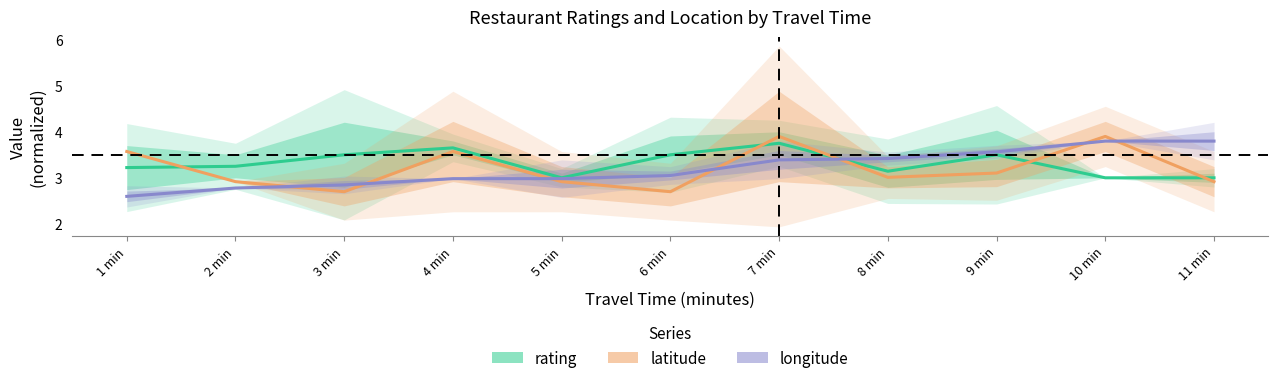

At which category is the sum across all series the highest?

7 min